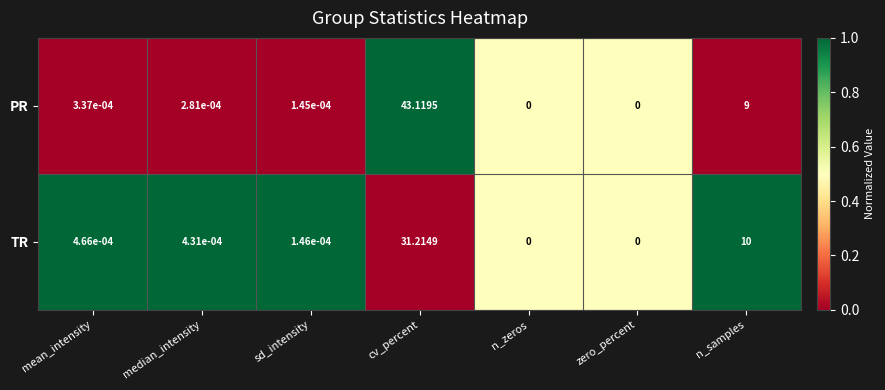

How many distinct data groups are displayed?

2